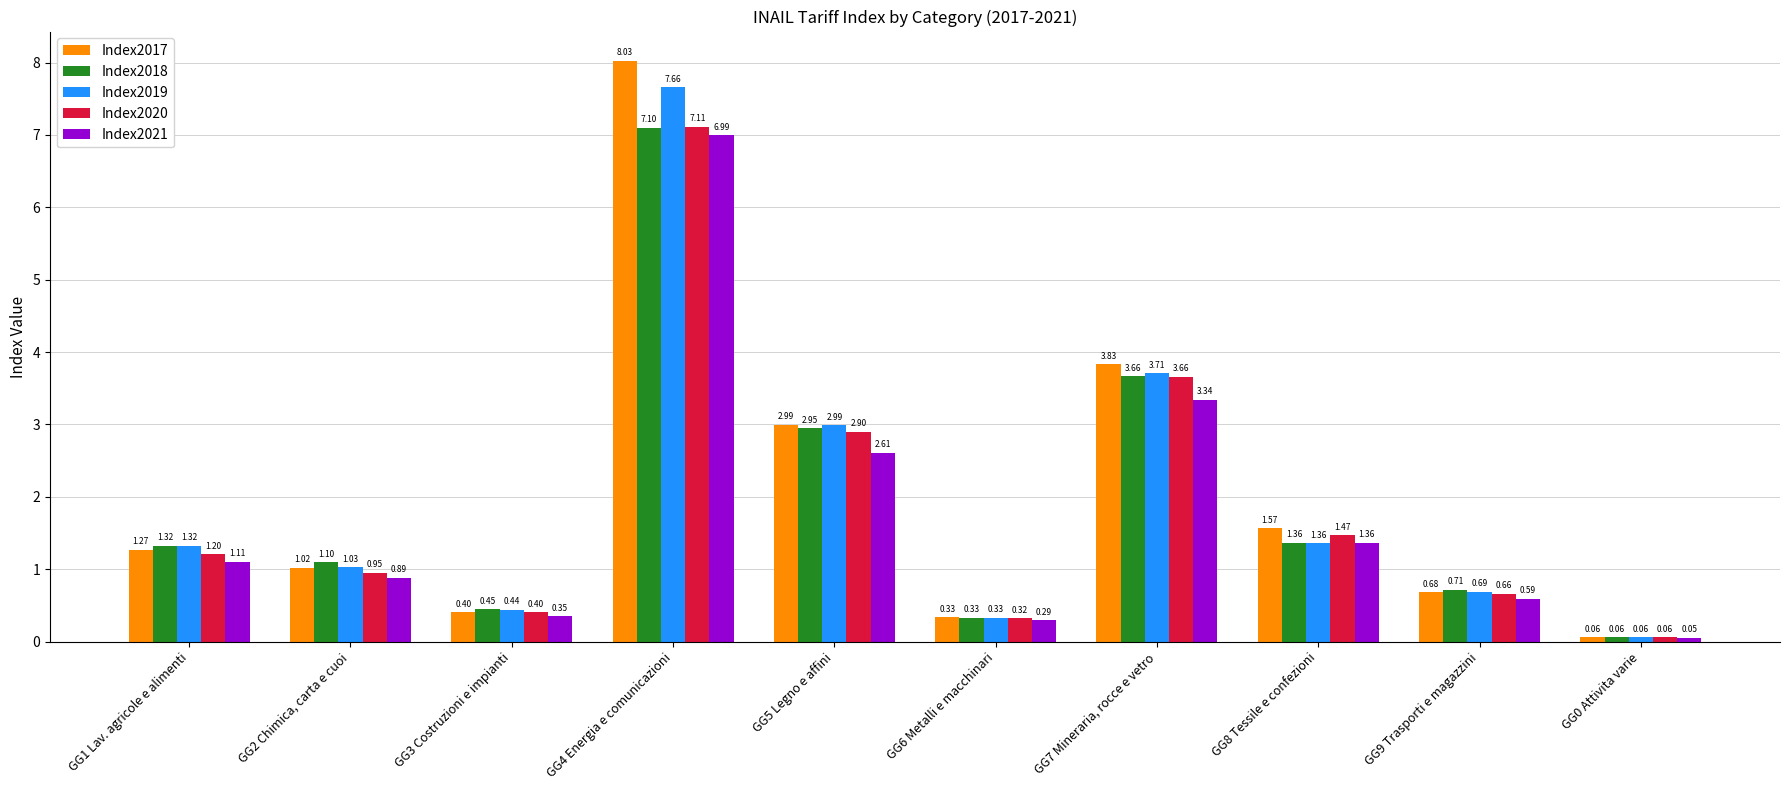

Which series has the widest spread of values?

Index2017